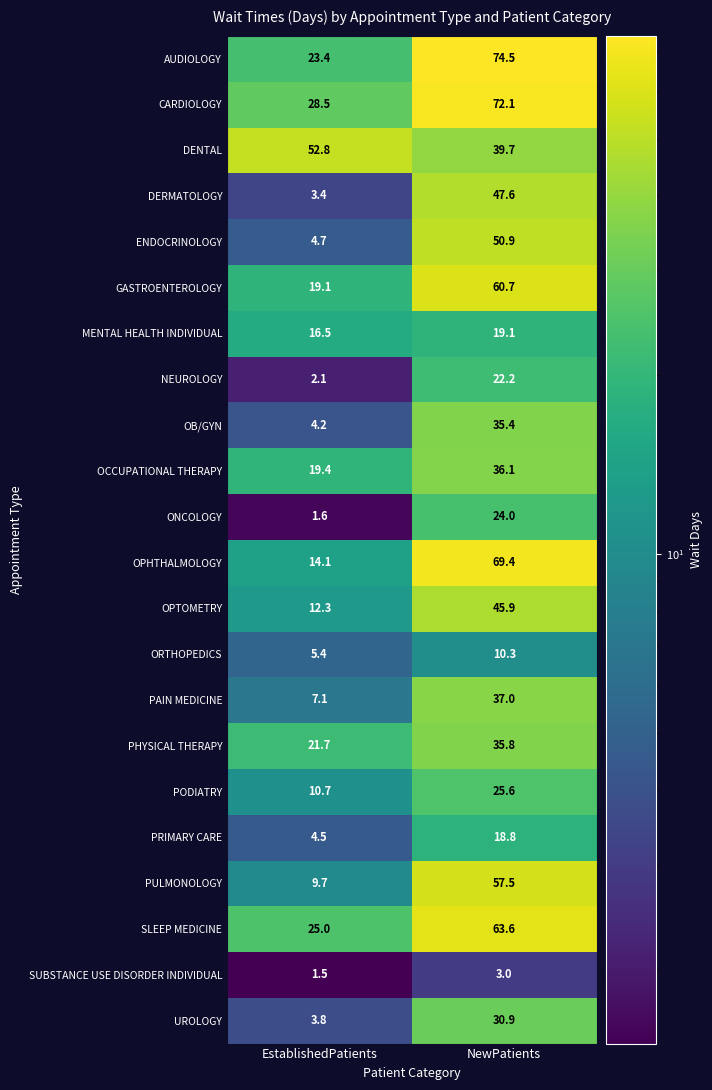

What is the greatest value displayed?

74.5